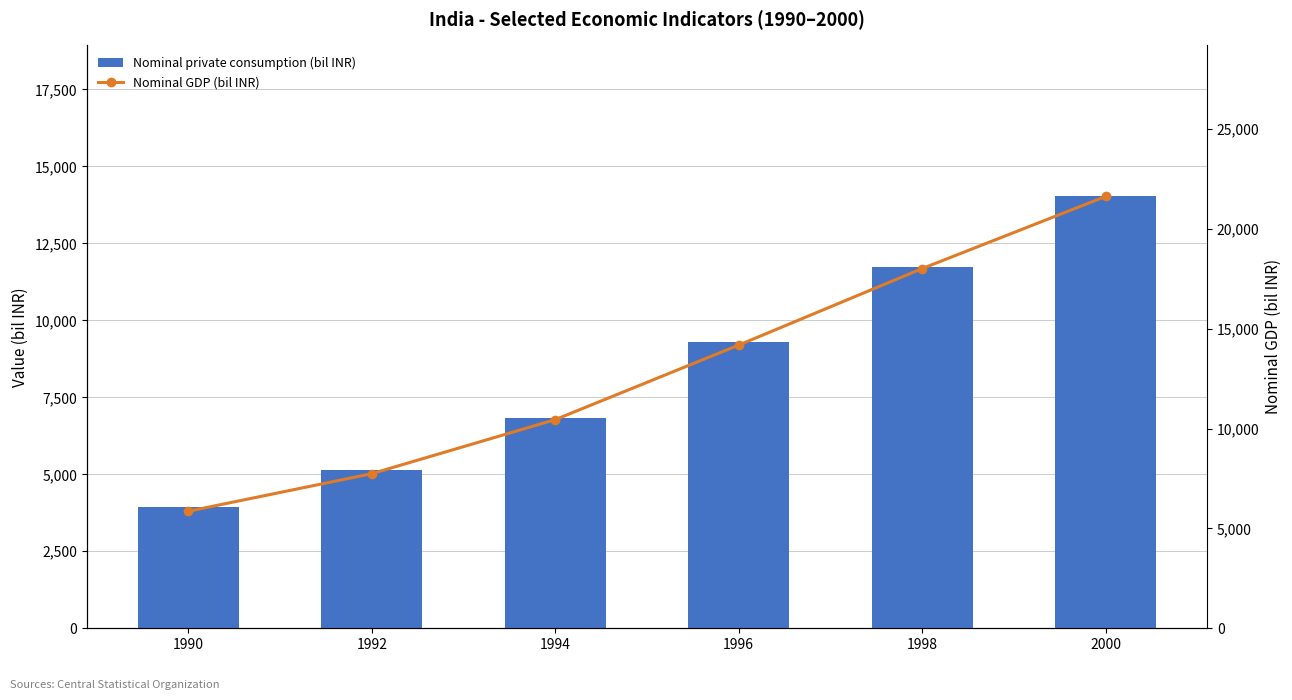

Between 1990 and 1994, which series saw the biggest shift?

Nominal GDP (bil INR)